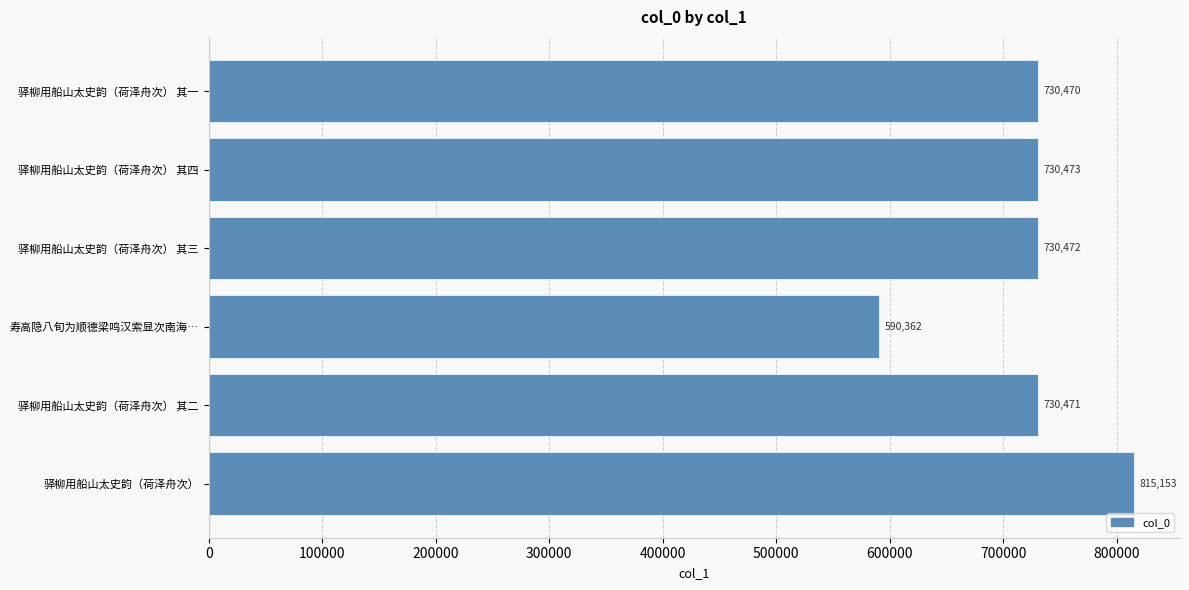

Approximately how many times larger is the value at 寿高隐八旬为顺德梁鸣汉索显次南海… compared to 驿柳用船山太史韵（荷泽舟次） 其一?

0.8